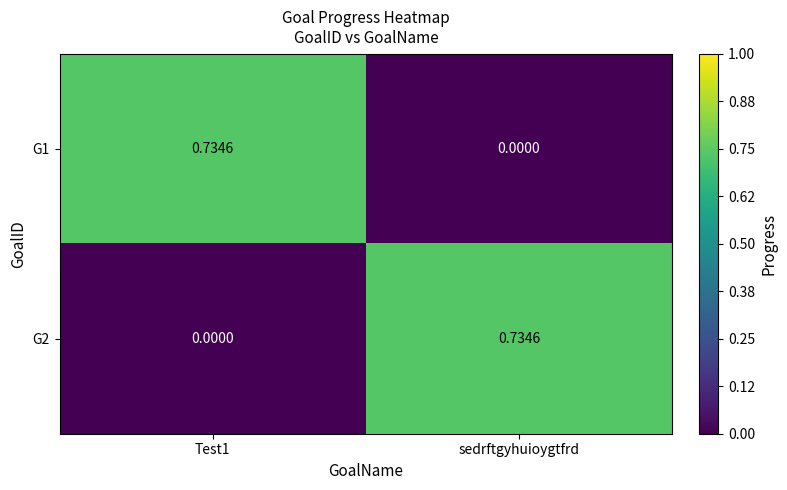

At which label is G1 closest to 0?

sedrftgyhuioygtfrd